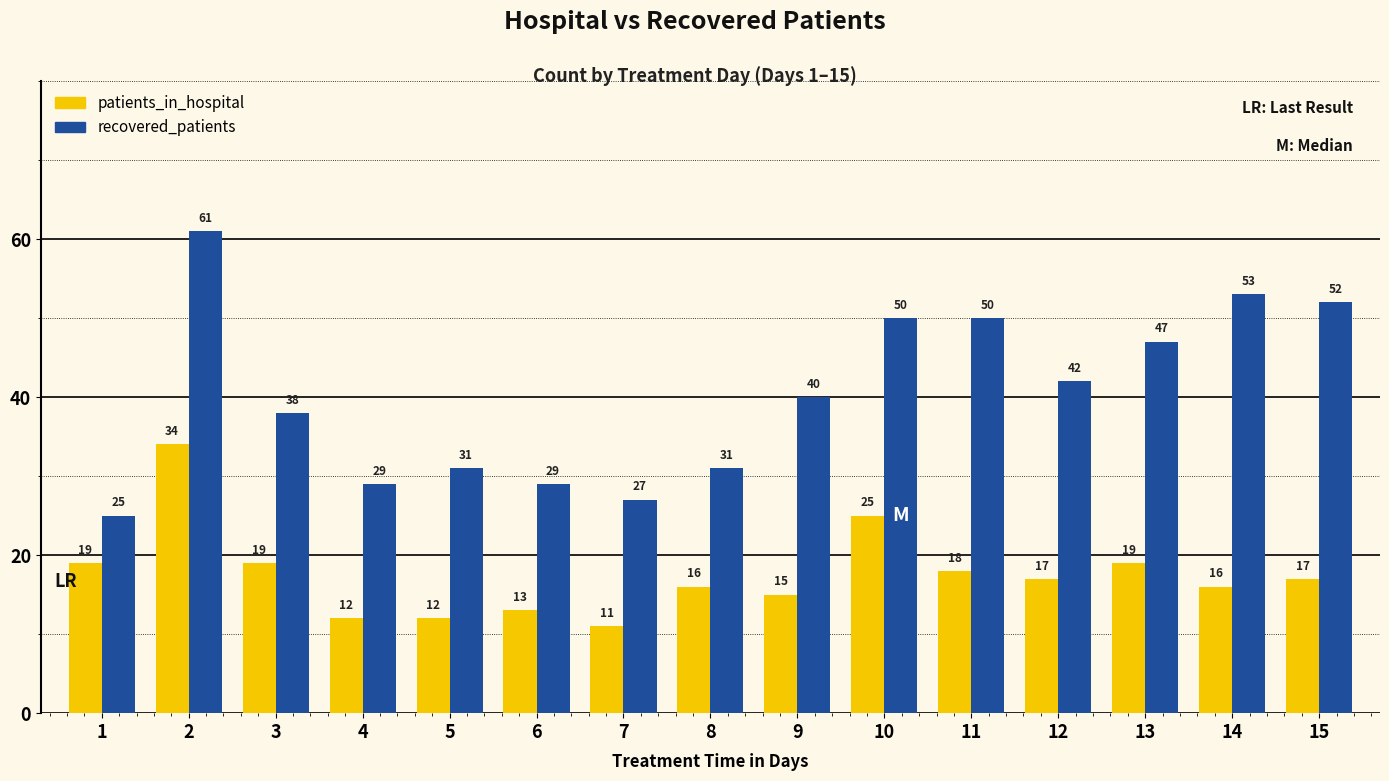

What is the difference between the highest and lowest values at 3?

19